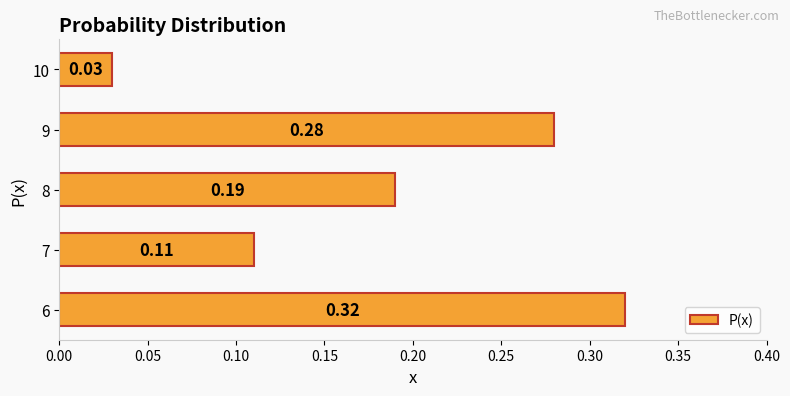

Where is the data nearest to the value 0?

10